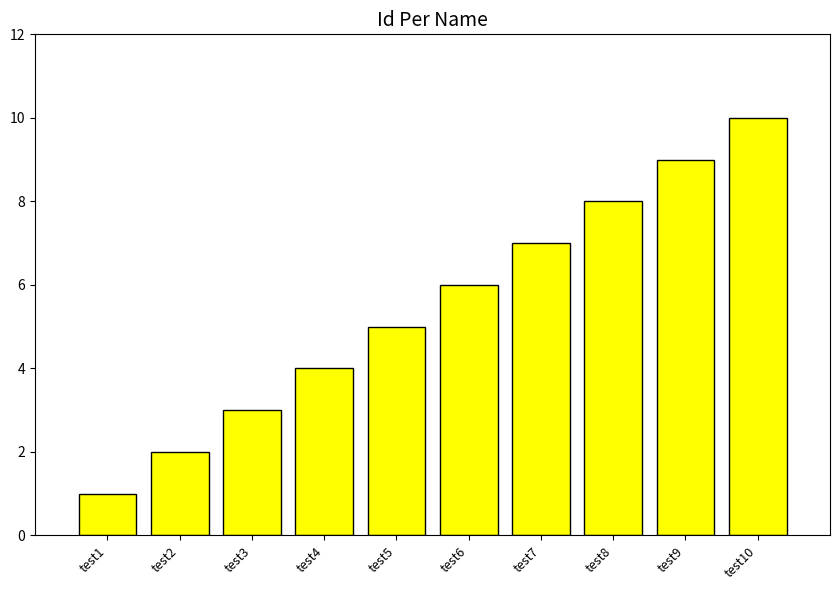

Approximately how many times larger is the value at test5 compared to test1?

5.0